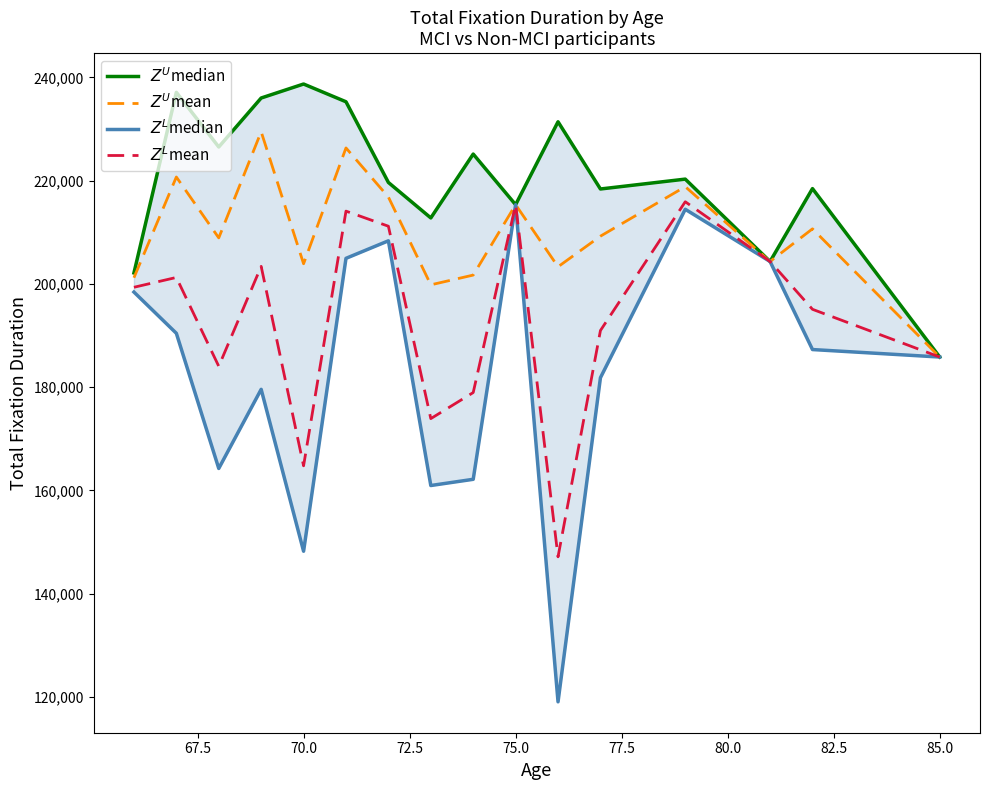

Rank the series at 77.5 from lowest to highest value.

$Z^L$median, $Z^L$mean, $Z^U$mean, $Z^U$median